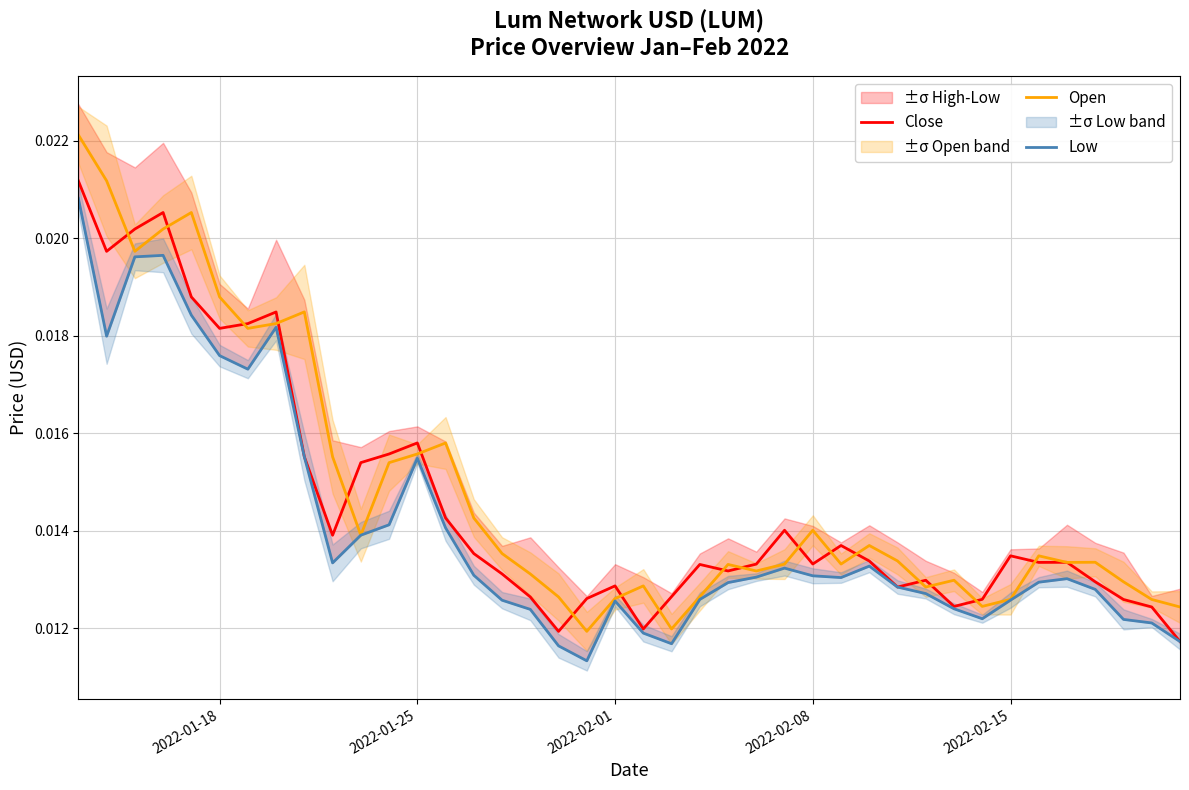

How many interior local peaks does the Open series have?

10